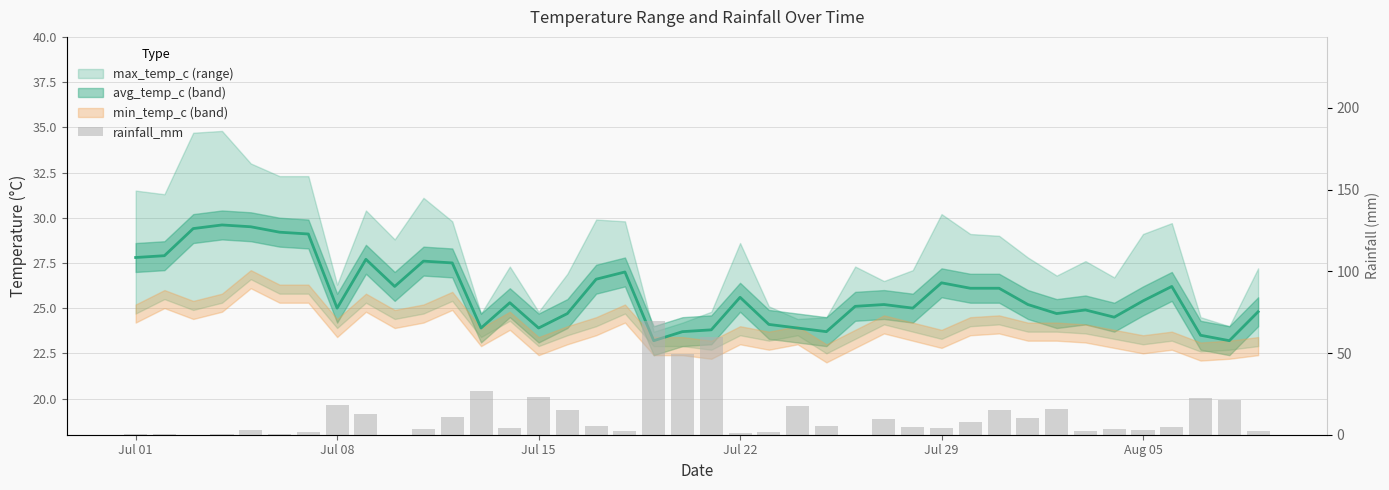

How many data points does each series have?

40